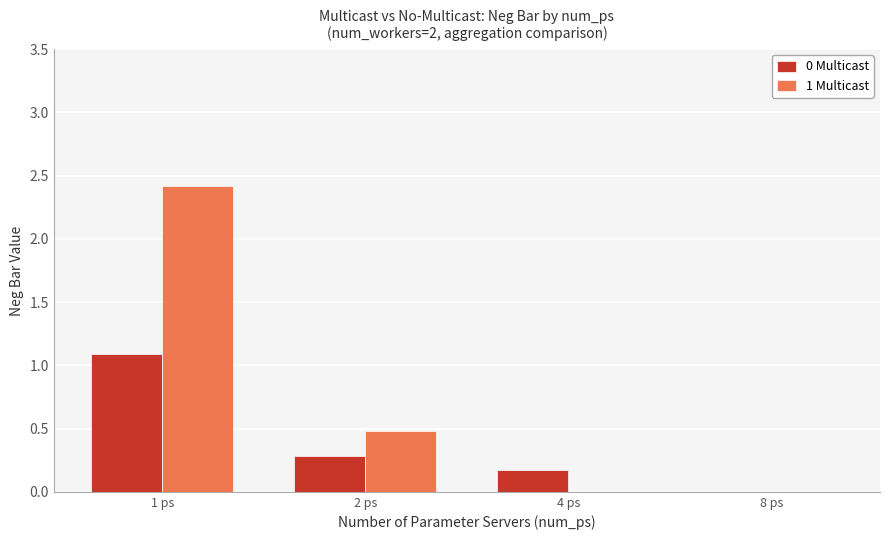

At which category does the chart reach its peak across all series?

1 ps